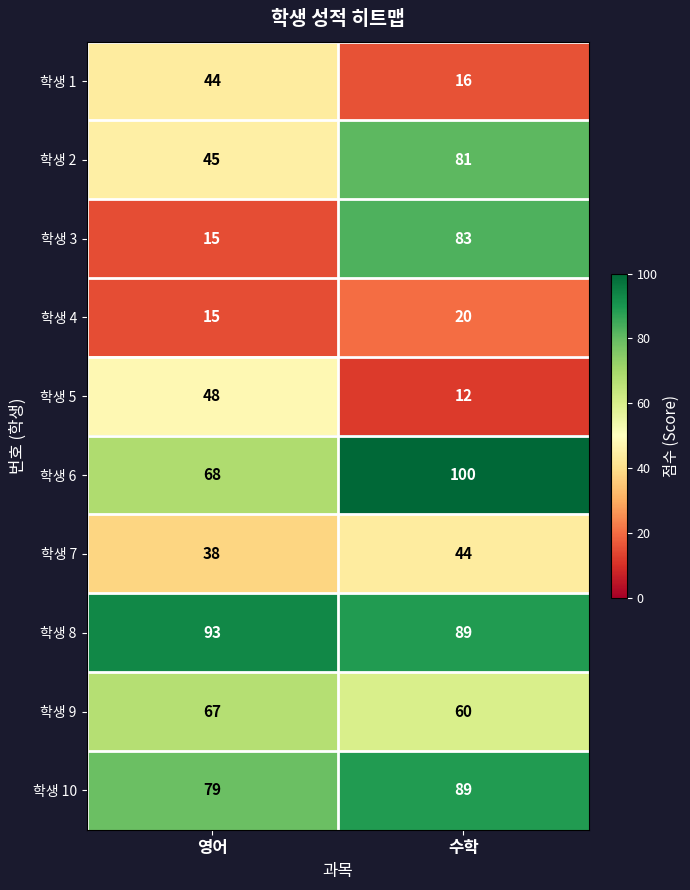

Which series has the largest range (max minus min)?

학생 3